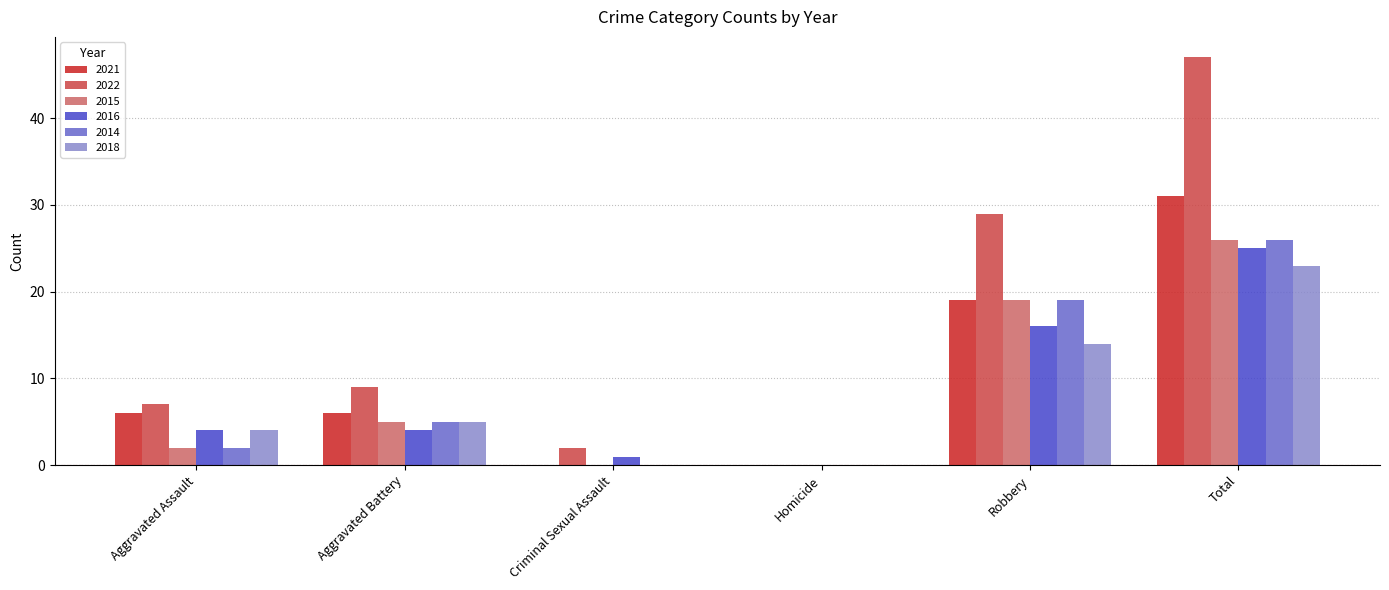

What is the average value of the 2014 series?

9